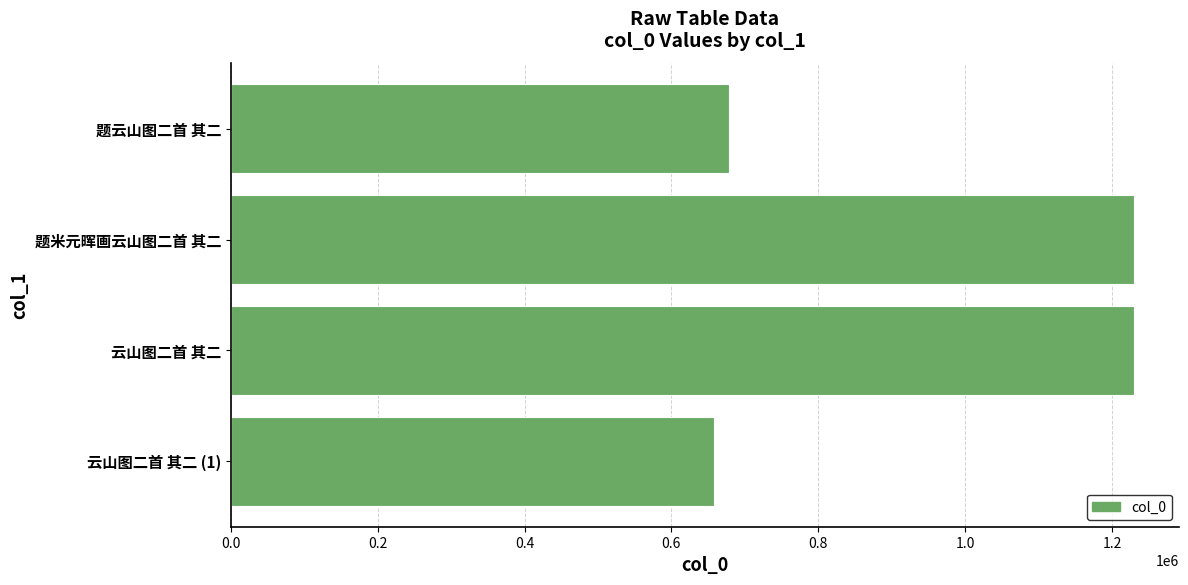

Is it true that the value at 云山图二首 其二 is 1880162?

False